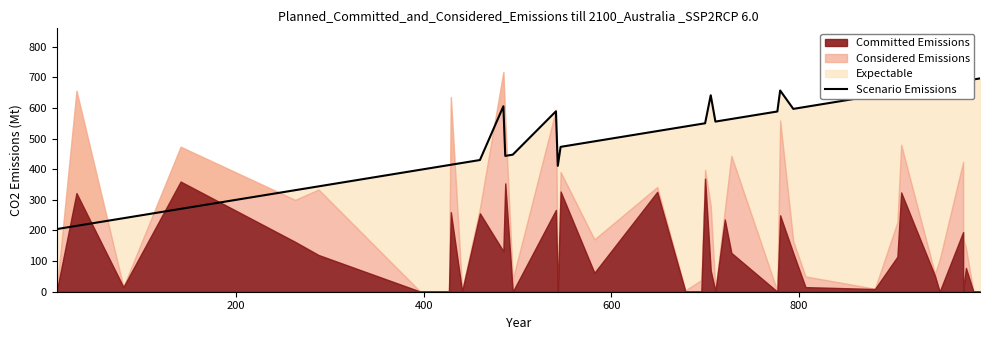

True or false: the data shows 124.3 at 14.

False